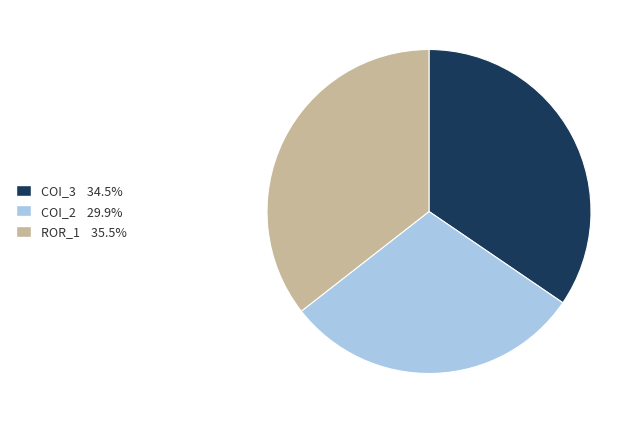

Is there any slice that represents more than half of the pie?

No